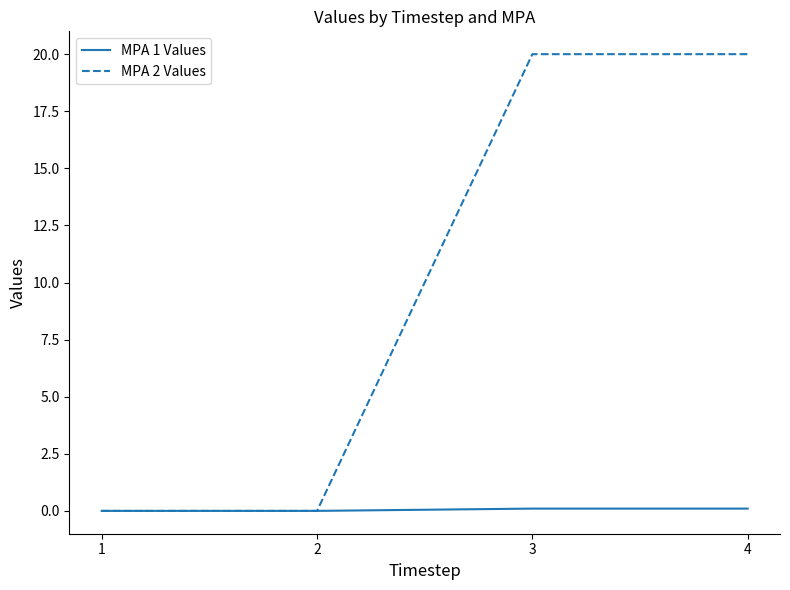

Is it true that MPA 2 Values equals -9.7 at 1?

False